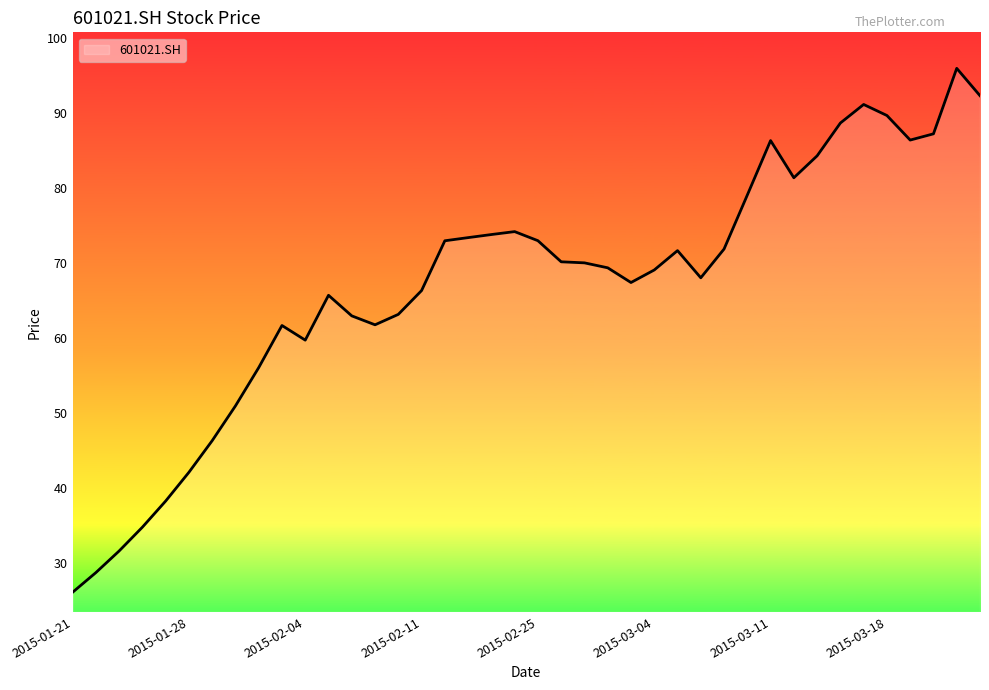

What is the difference between the maximum and minimum values?

69.8